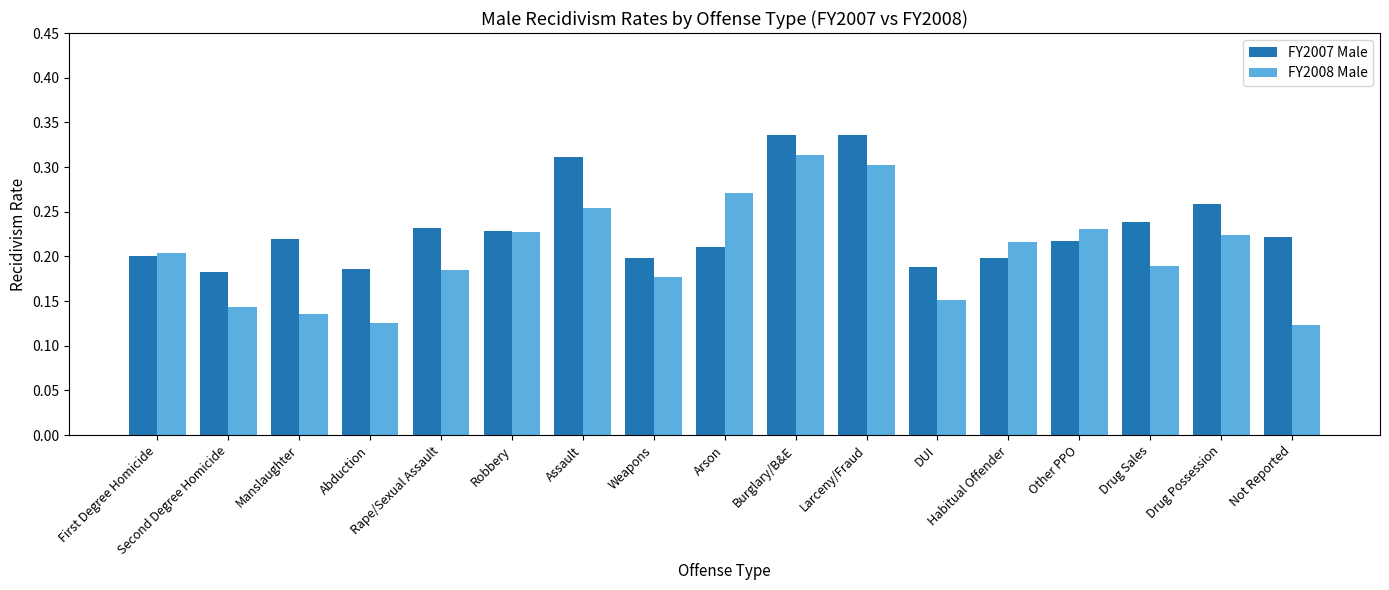

At which label does FY2008 Male reach its peak?

Burglary/B&E